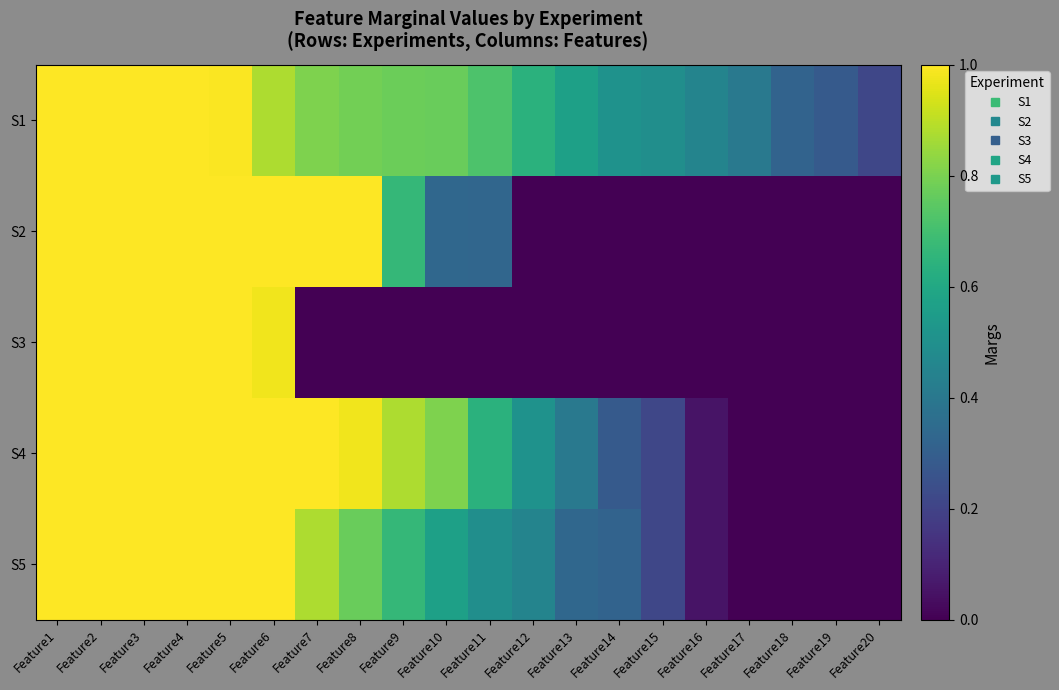

Count the number of categories in the chart.

20